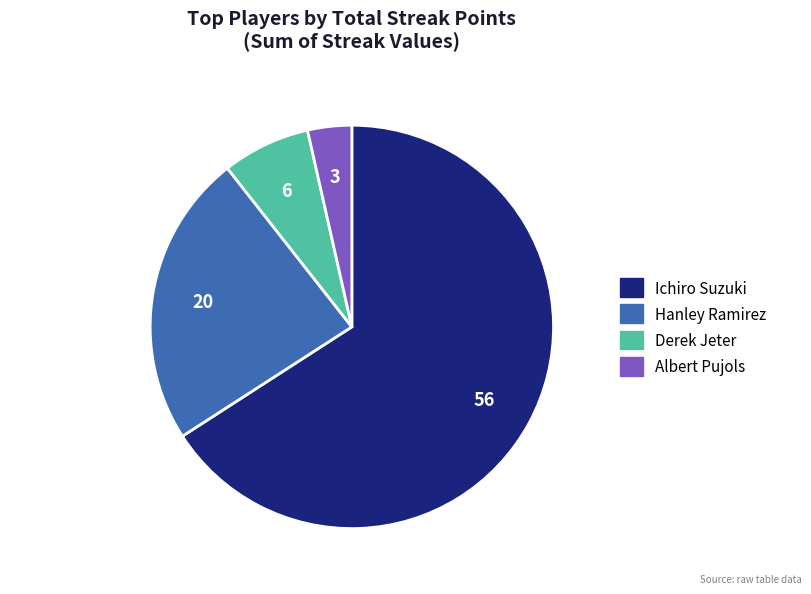

What is the ratio of the value at Derek Jeter to the value at Ichiro Suzuki?

0.1